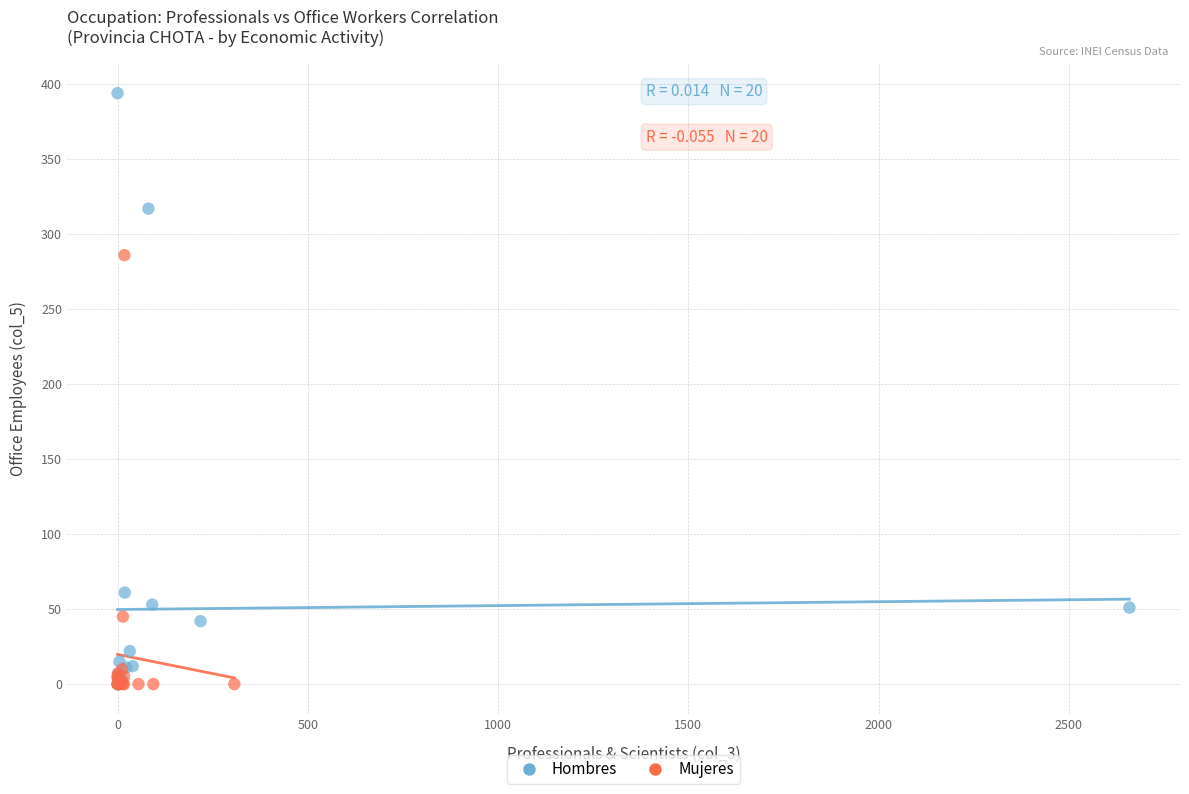

Which series has the widest spread of Y values?

Hombres